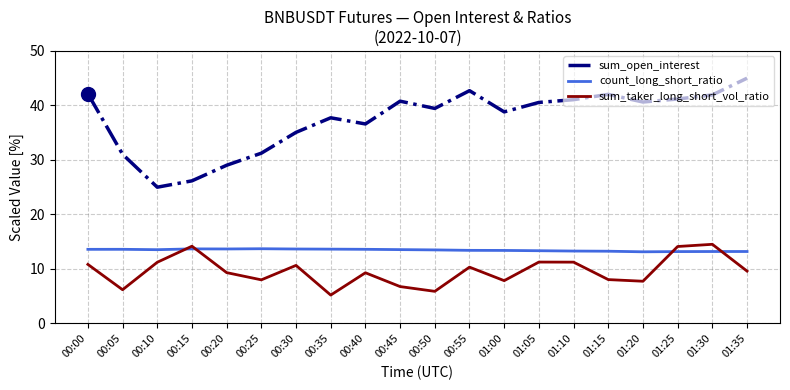

True or false: sum_open_interest has more than 2 points higher than both neighbors.

True